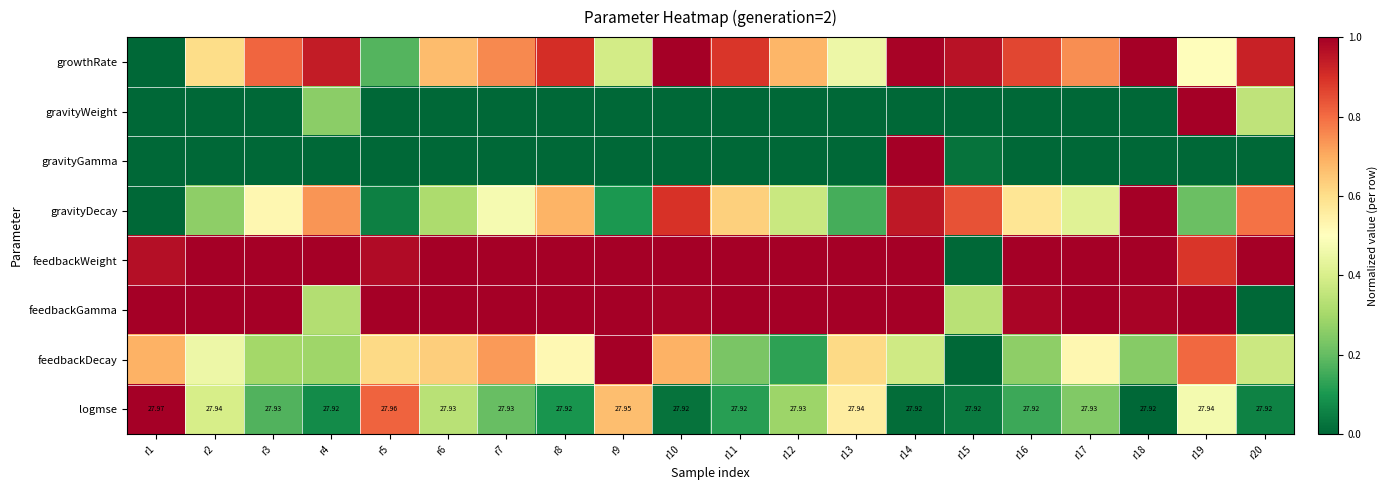

What is the difference between the maximum and minimum values in the gravityDecay series?

1.0